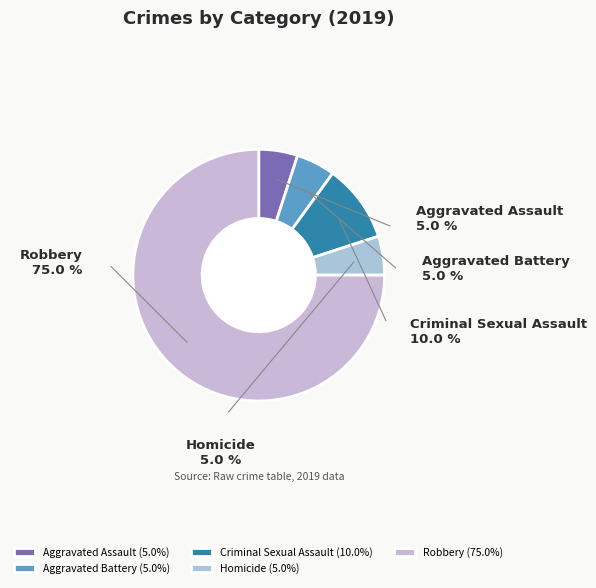

Which category has the biggest portion of the pie?

Robbery